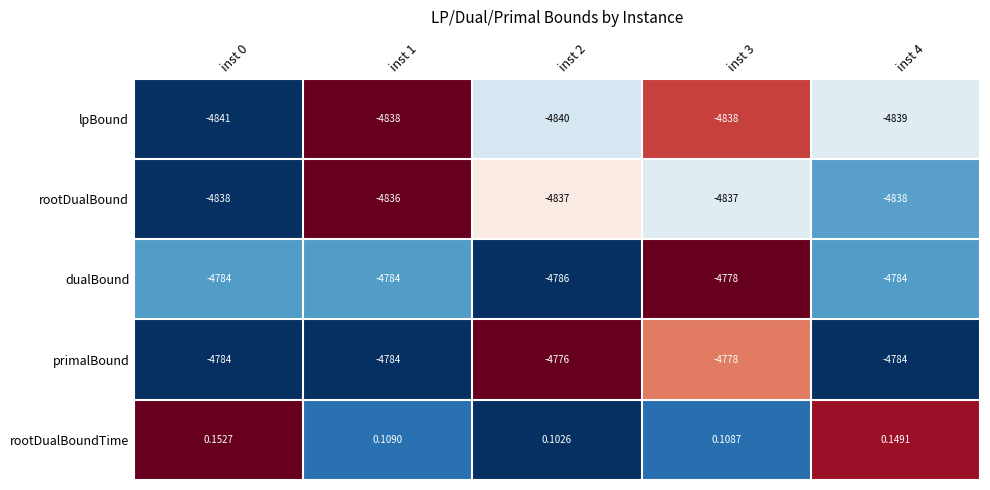

Is the value of rootDualBoundTime at inst 2 greater than the value of rootDualBound at inst 4?

Yes